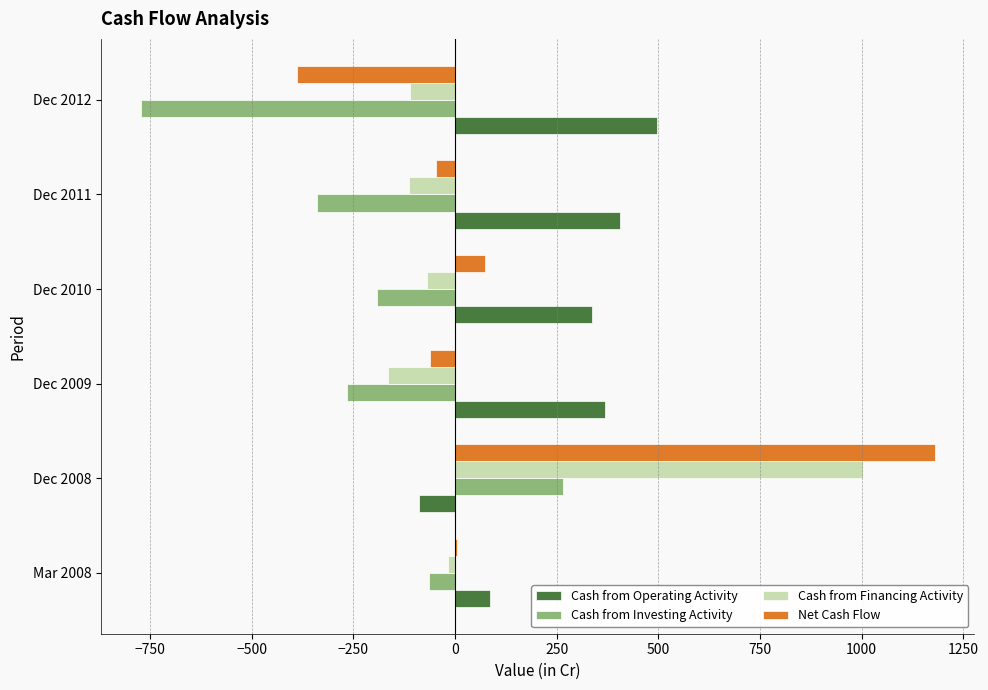

Is it true that Cash from Investing Activity equals -325 at Dec 2010?

False